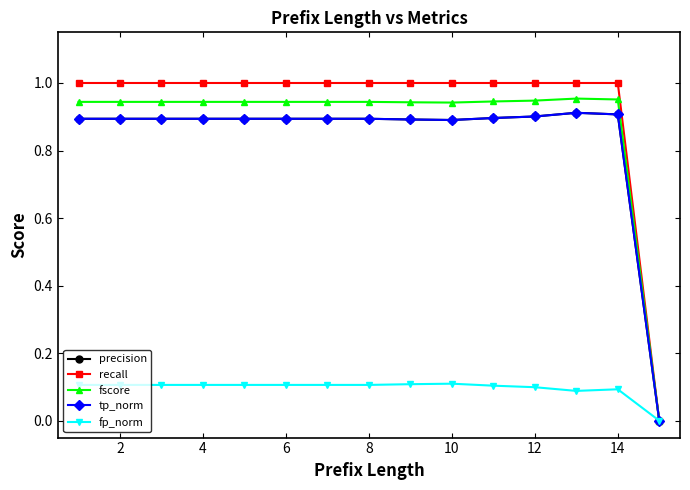

Does the chart have visible grid lines?

No